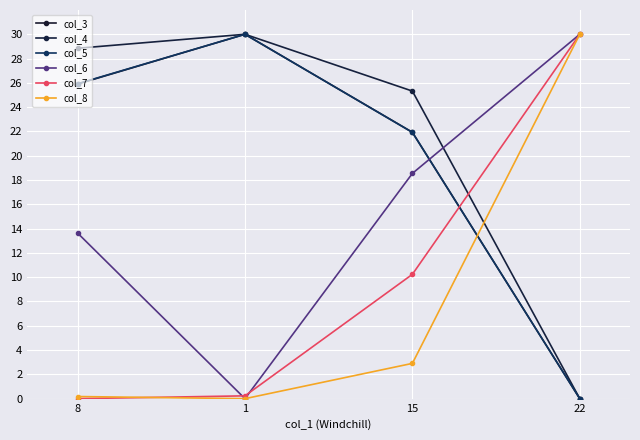

True or false: col_5 and col_3 intersect in this chart.

False